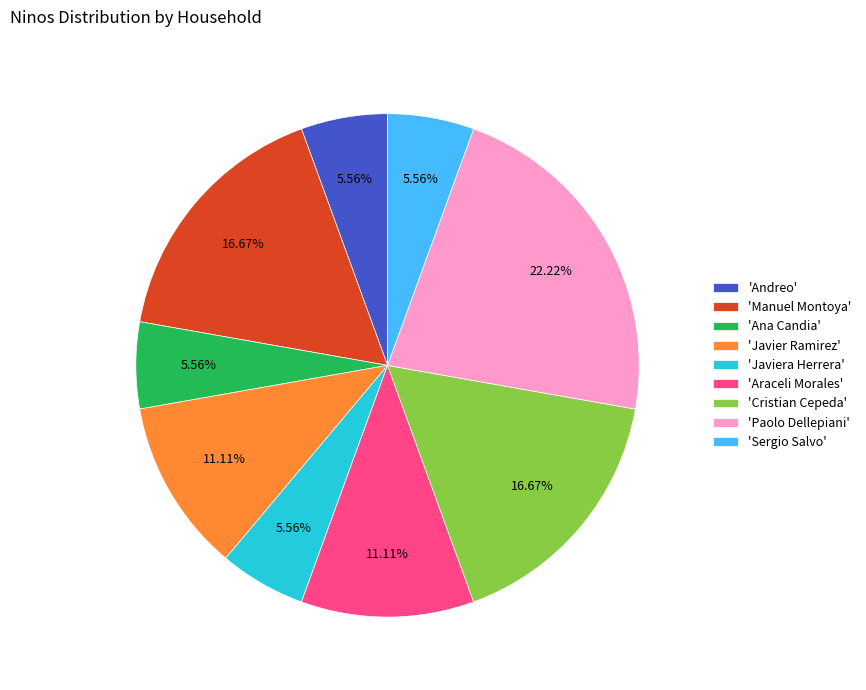

What is the ratio of the value at 'Ana Candia' to the value at 'Javiera Herrera'?

1.0